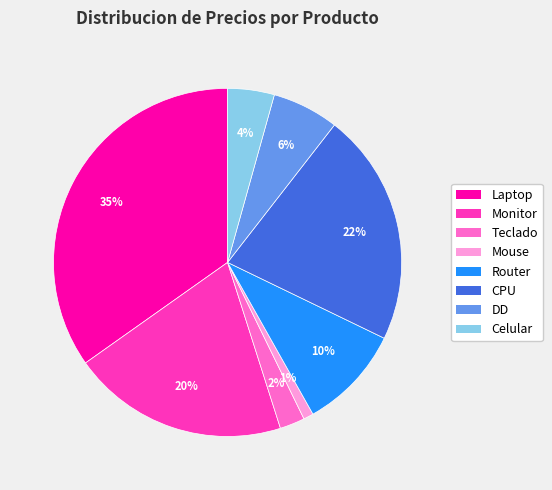

The Router slice represents 10% of the pie. True or false?

True